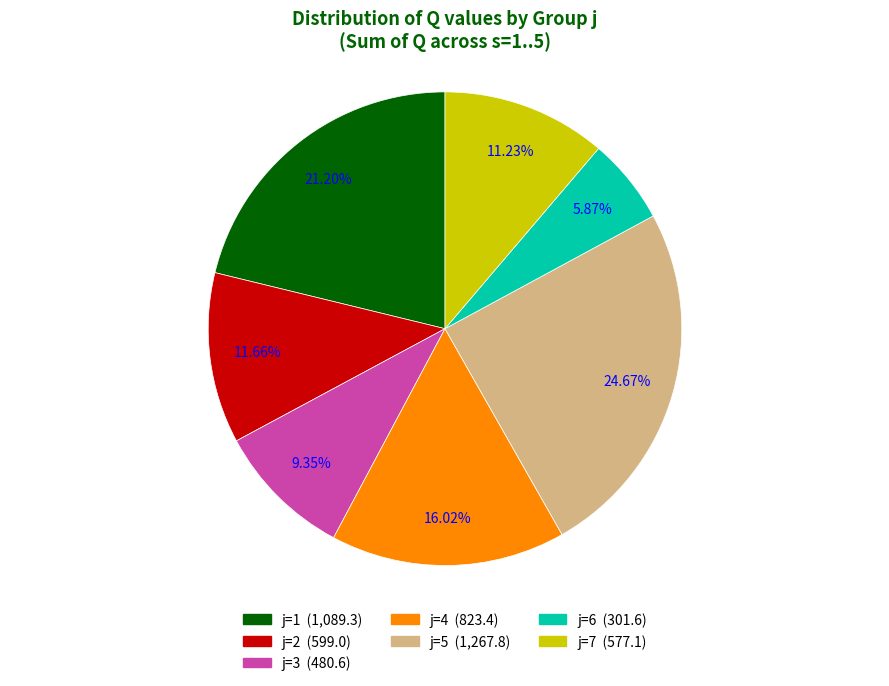

Is there a majority slice in this chart?

No